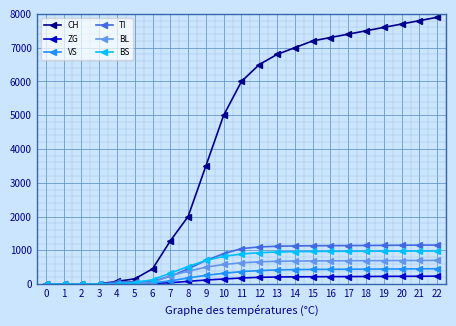

Does the chart display data point markers on the line(s)?

Yes